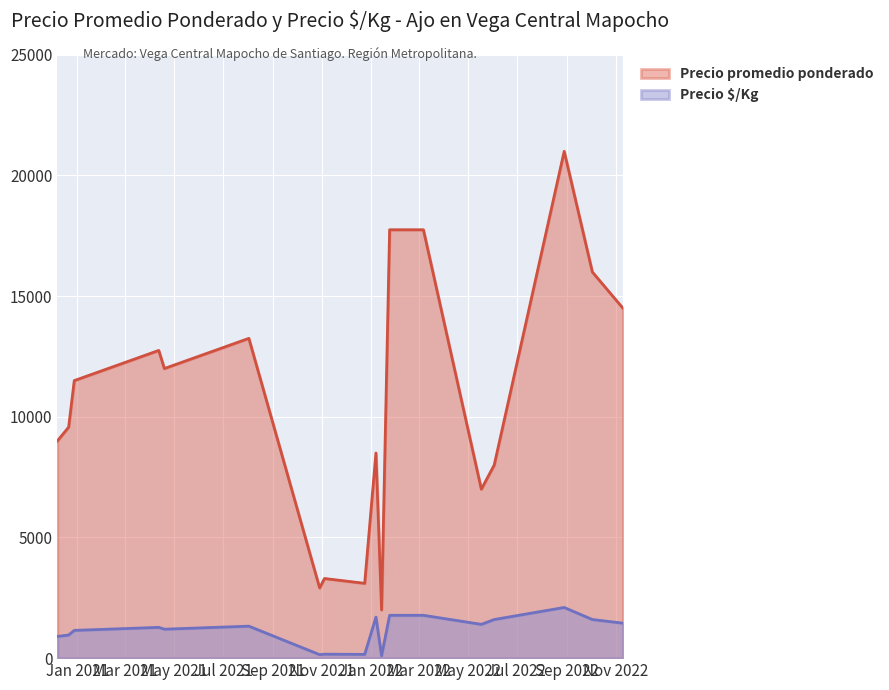

What are all the series names shown in the legend?

Precio promedio ponderado, Precio $/Kg